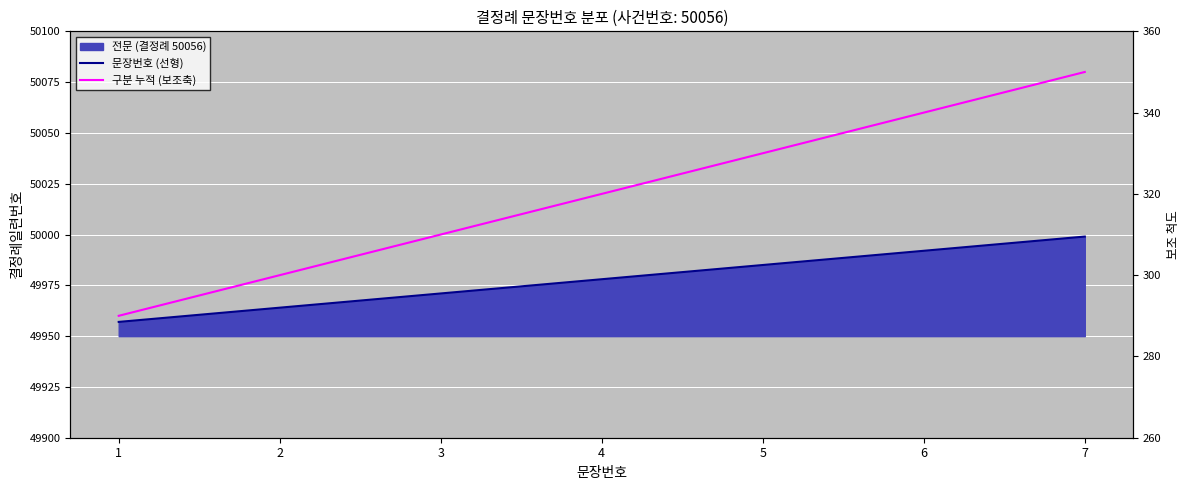

Reading left to right, extract all data points from this chart.

문장번호 (선형): 1=49957	2=49964	3=49971	4=49978	5=49985	6=49992	7=49999
구분 누적 (보조축): 1=290	2=300	3=310	4=320	5=330	6=340	7=350